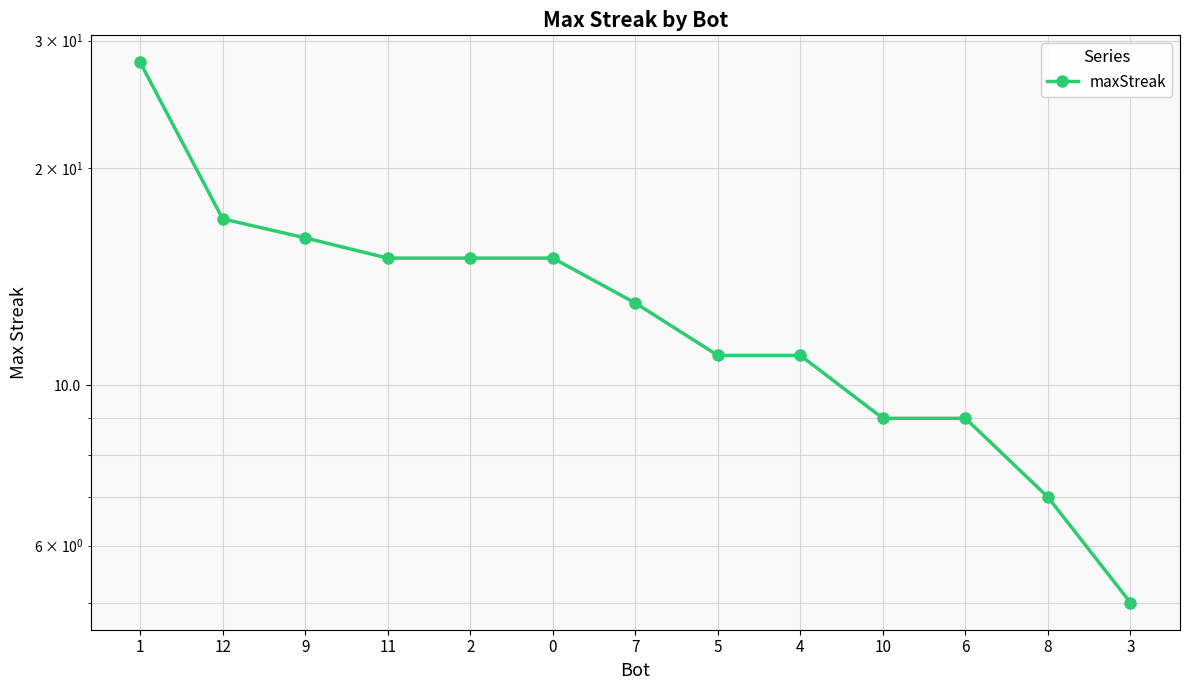

At which category does the chart reach its peak across all series?

1